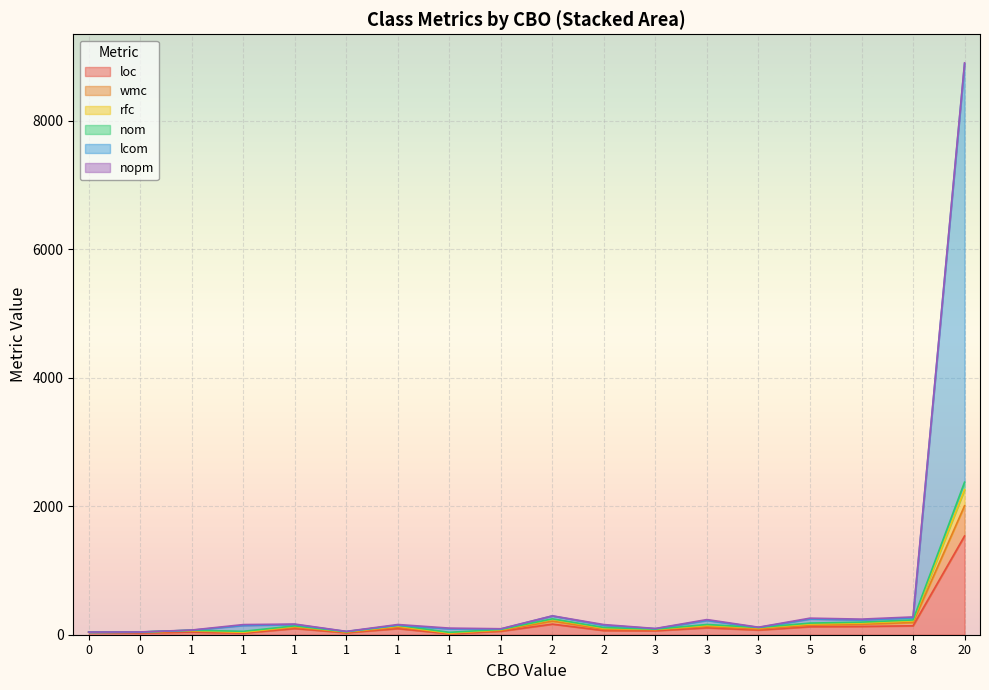

True or false: lcom and loc intersect in this chart.

False